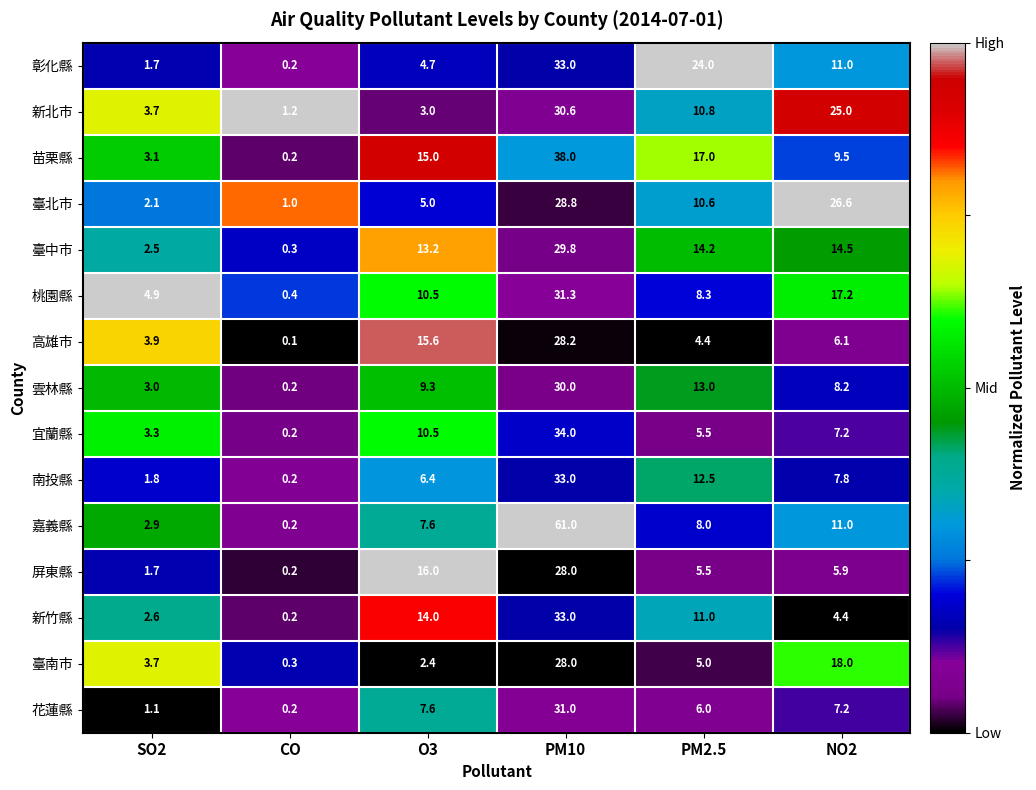

Which series has the largest range (max minus min)?

嘉義縣